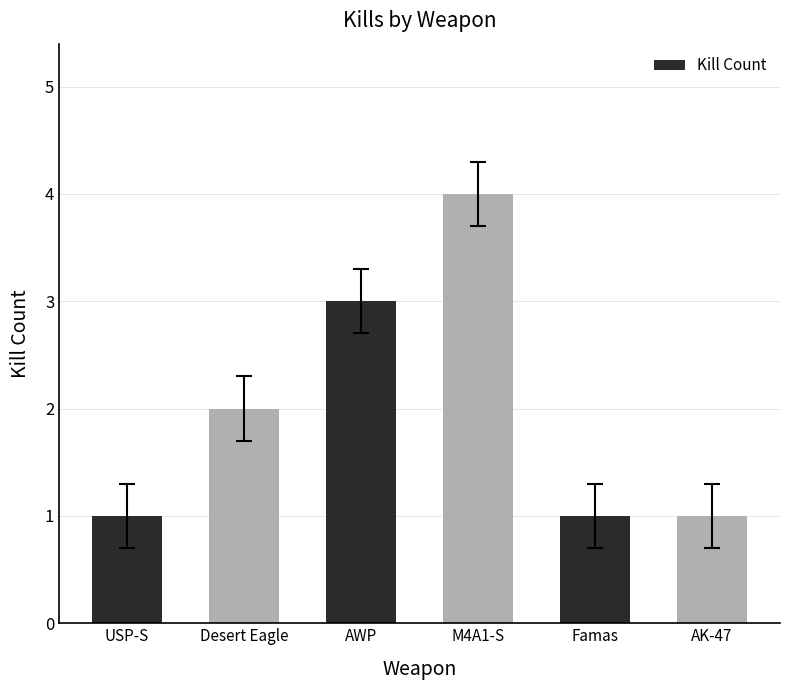

What is the label of the 2nd bar from the right?

Famas